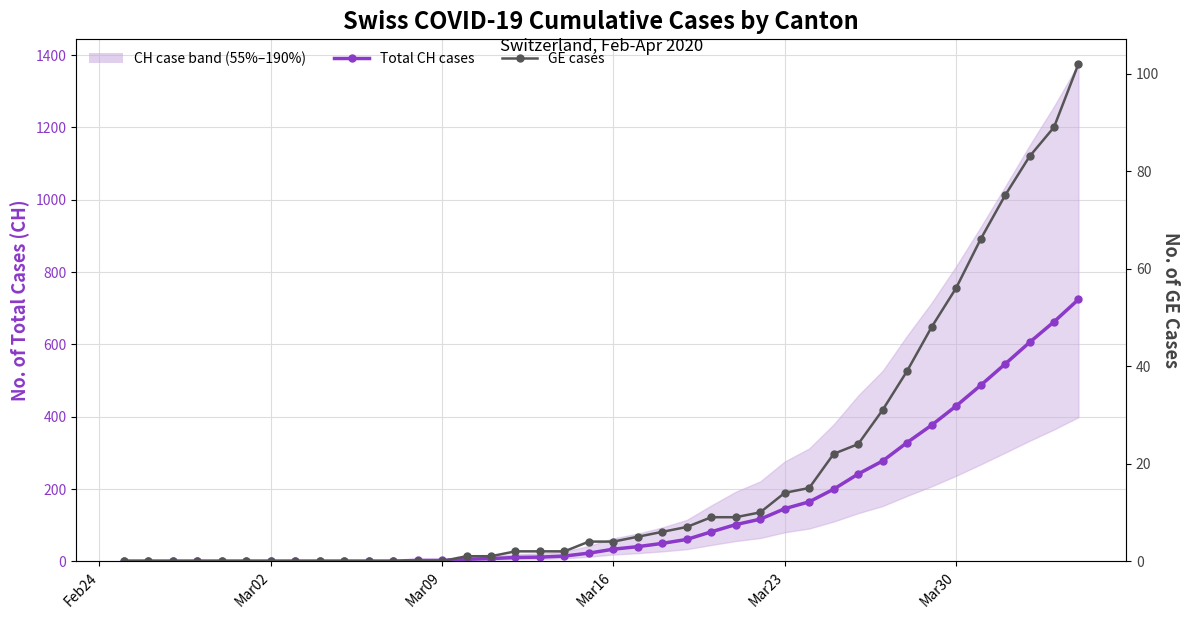

How many positive values does the Total CH cases series have?

28